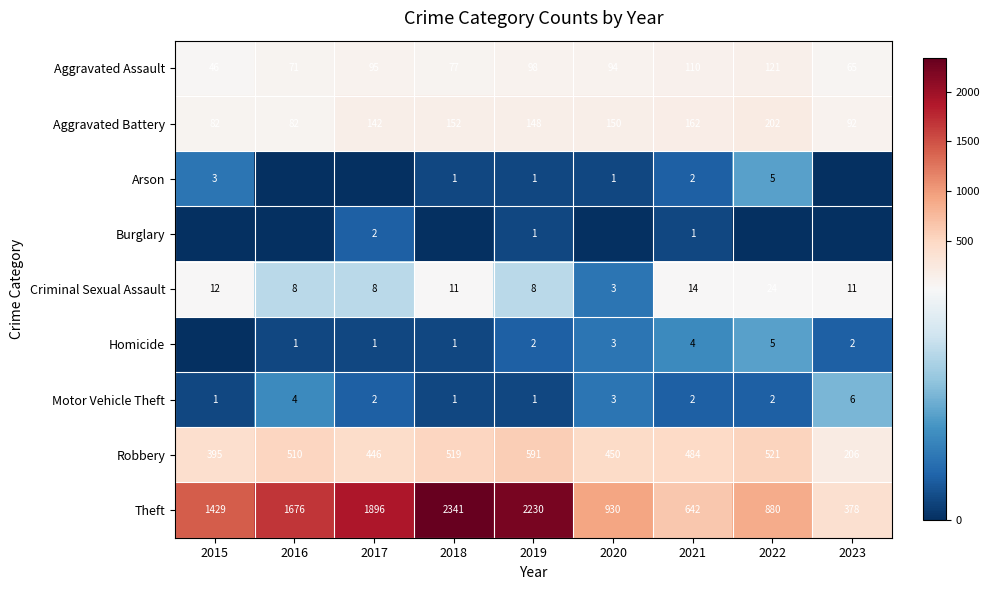

List the labels in order of Aggravated Assault value, largest first.

2022, 2021, 2019, 2017, 2020, 2018, 2016, 2023, 2015